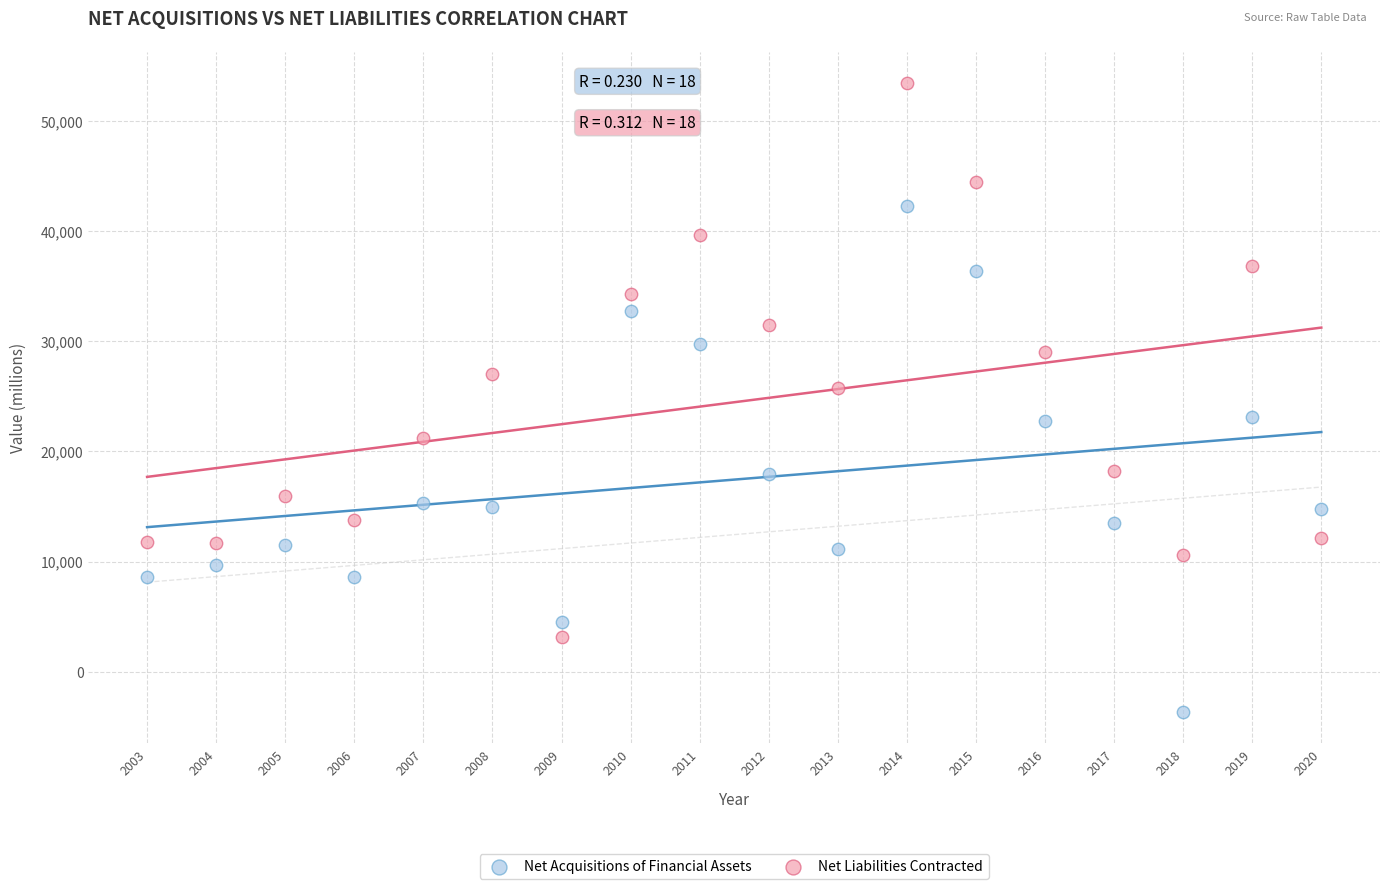

Across all series, what Y value is closest to 24891?

25723